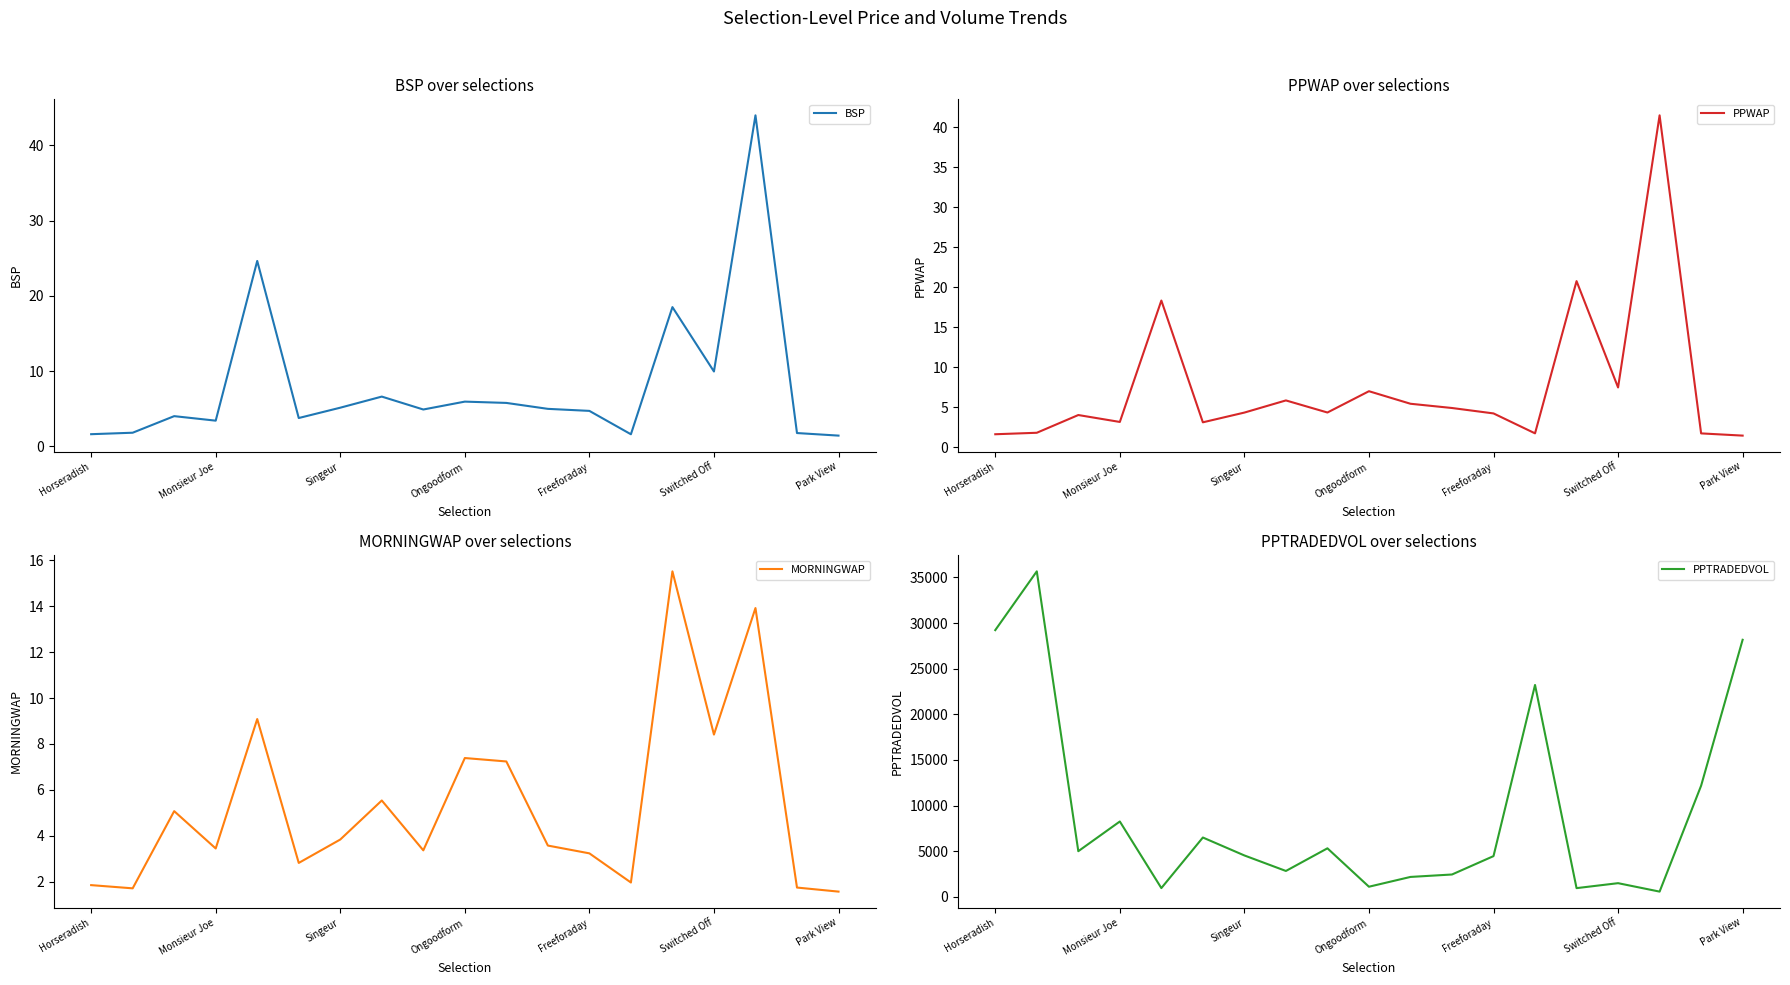

The value of PPWAP at Switched Off is 10.2. True or false?

False